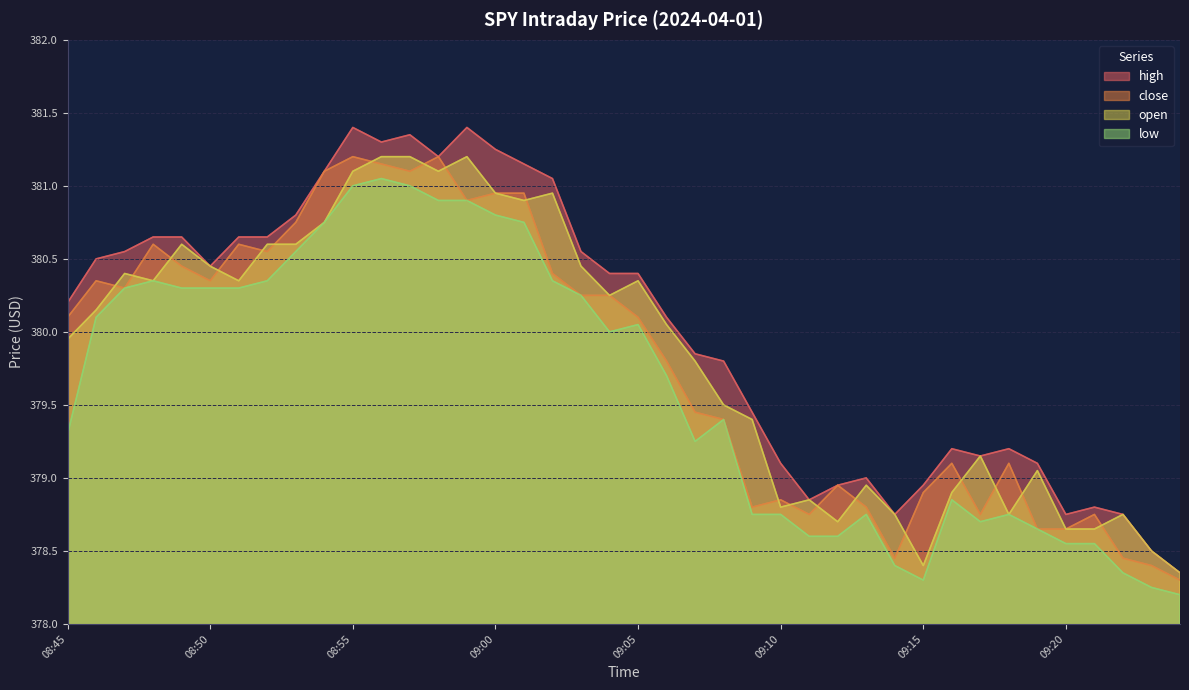

At which category does close reach its first local peak?

08:46